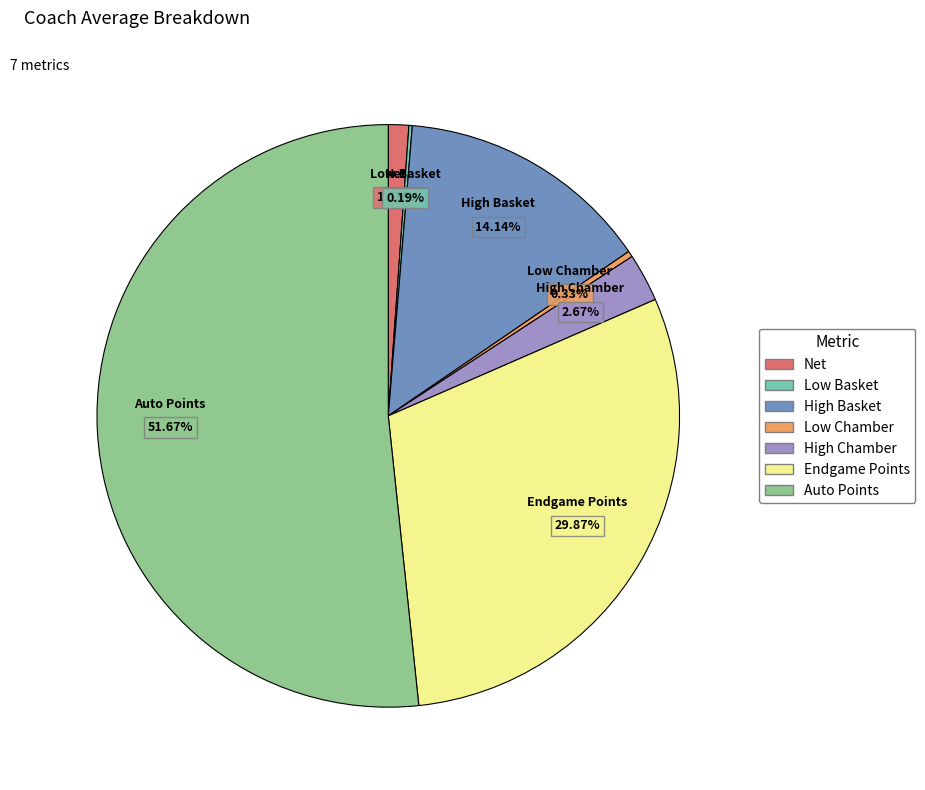

Which slice is the largest?

Auto Points